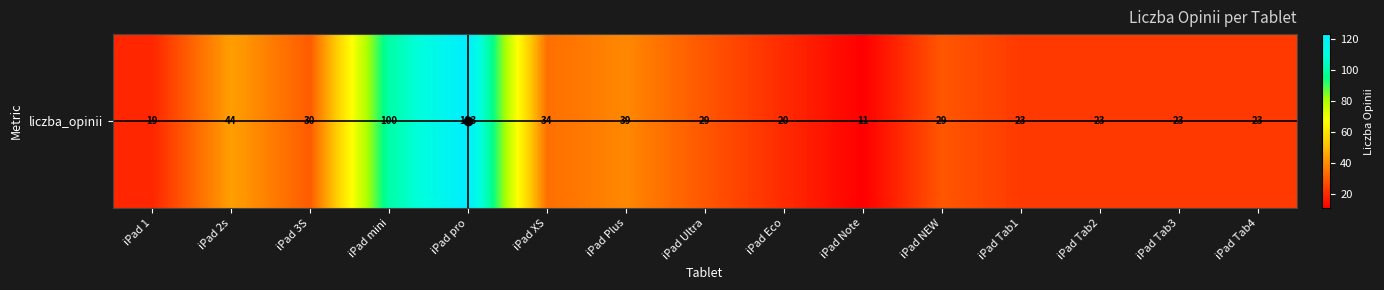

List the labels in order of value, largest first.

iPad pro, iPad mini, iPad 2s, iPad Plus, iPad XS, iPad 3S, iPad Ultra, iPad NEW, iPad Tab1, iPad Tab2, iPad Tab3, iPad Tab4, iPad Eco, iPad 1, iPad Note